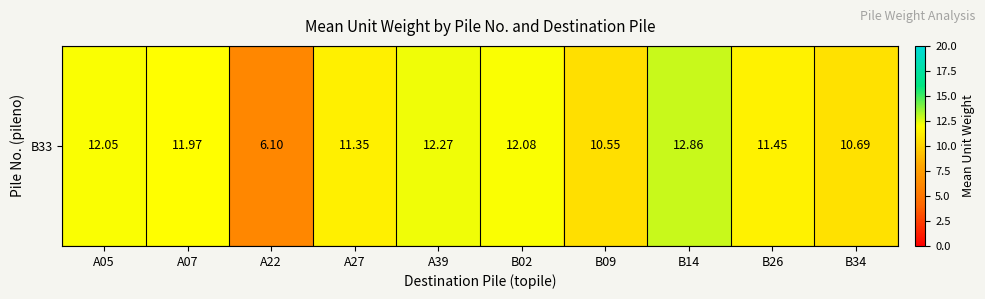

How many values are below 11?

3